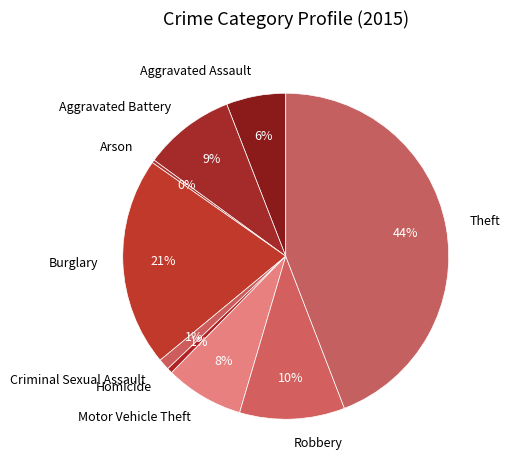

To the nearest percent, what percentage of the pie is Criminal Sexual Assault?

1%